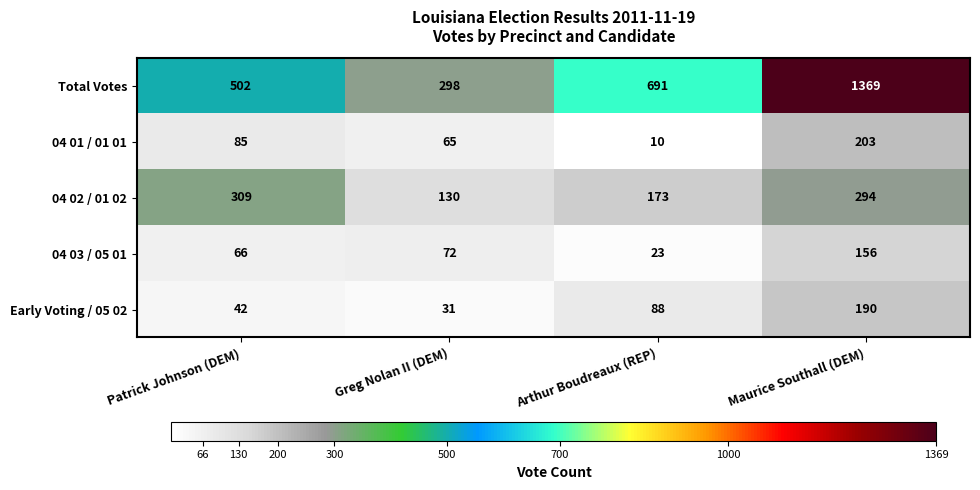

Is the value of 04 03 / 05 01 at Maurice Southall (DEM) greater than the value of 04 02 / 01 02 at Maurice Southall (DEM)?

No